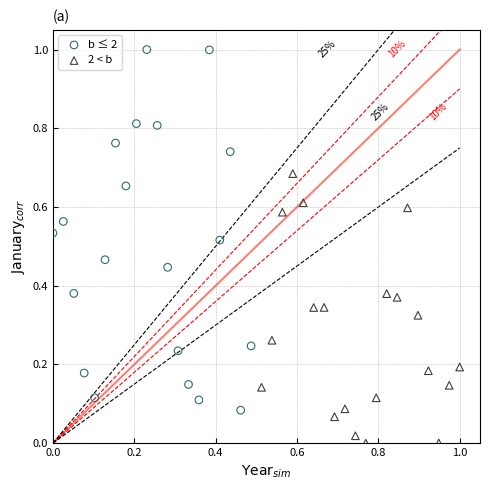

Which series contains the highest Y value?

b ≤ 2